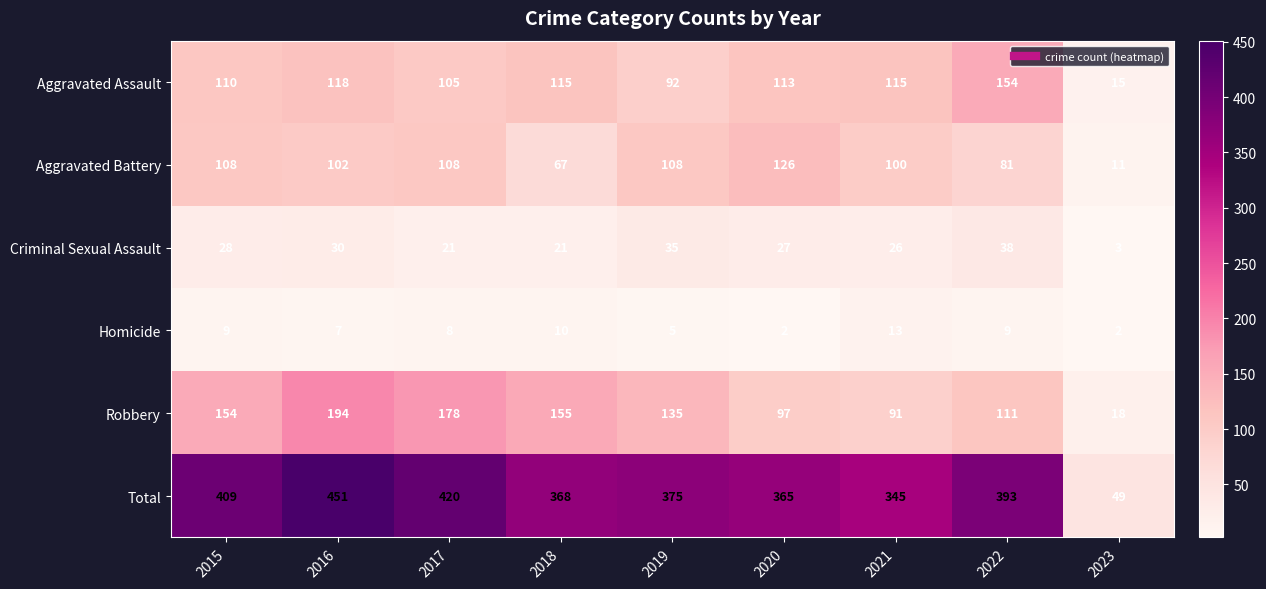

Where is Robbery nearest to the value 106?

2022